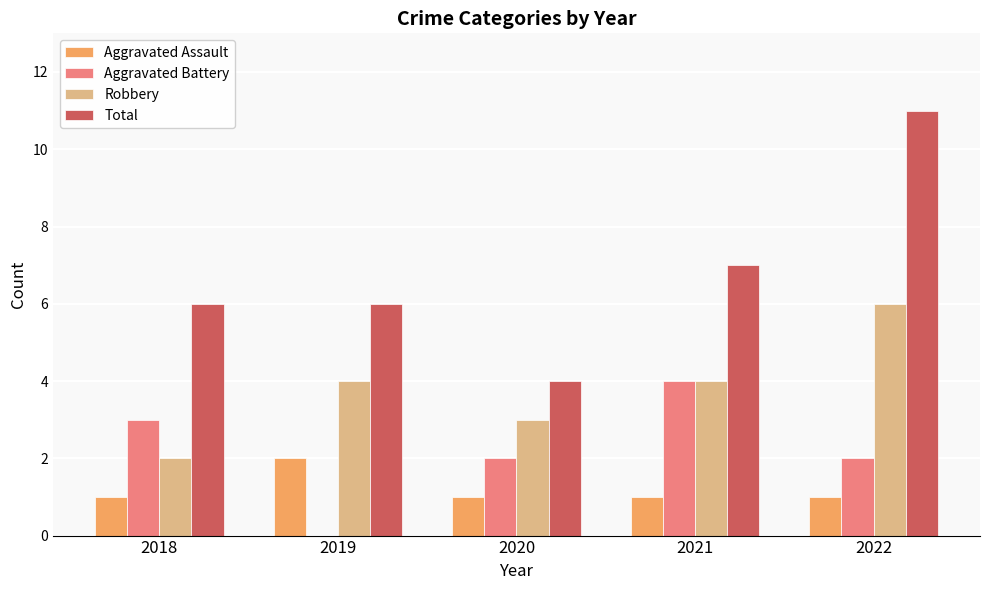

Is it true that Aggravated Battery equals 2 at 2019?

False